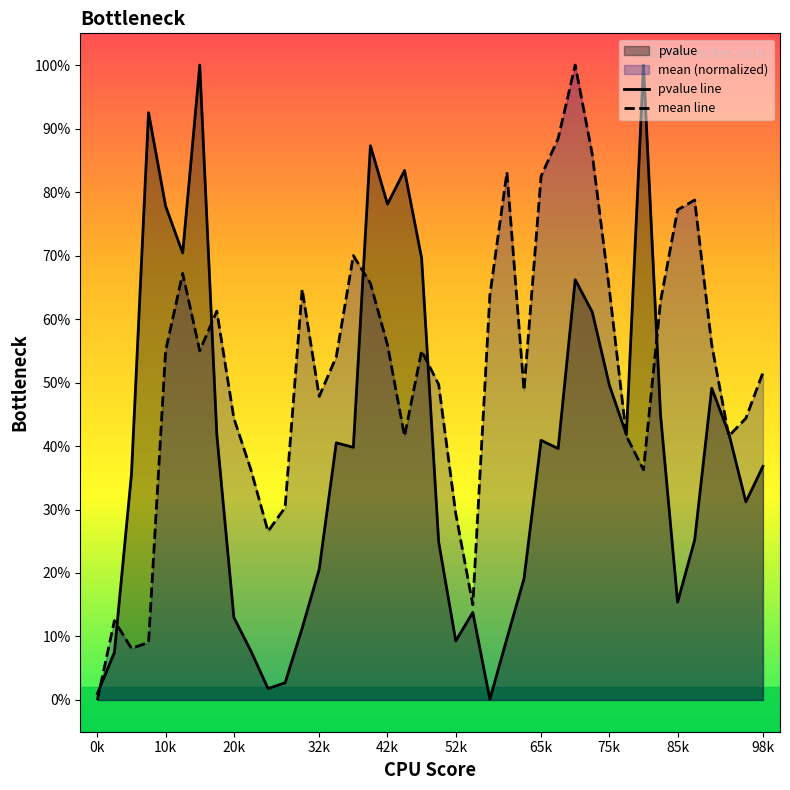

Is the value of mean line at 15 greater than the value of pvalue line at 42k?

No